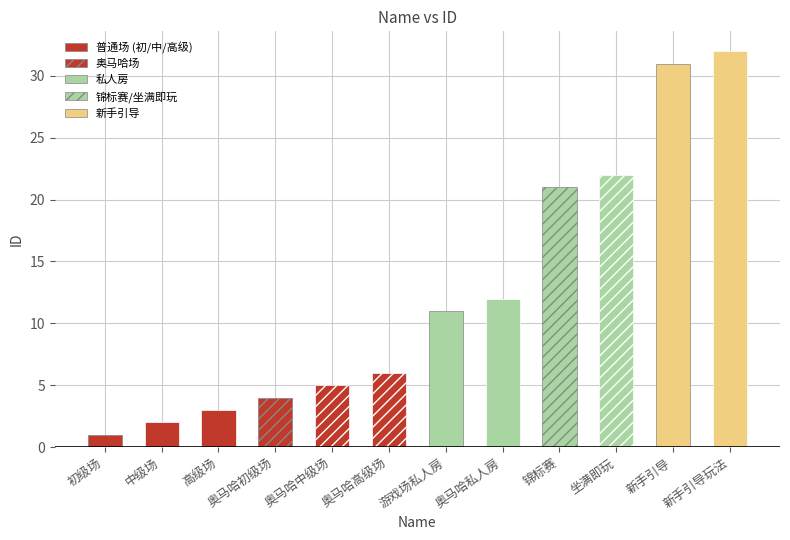

What is the sum of all values?

150